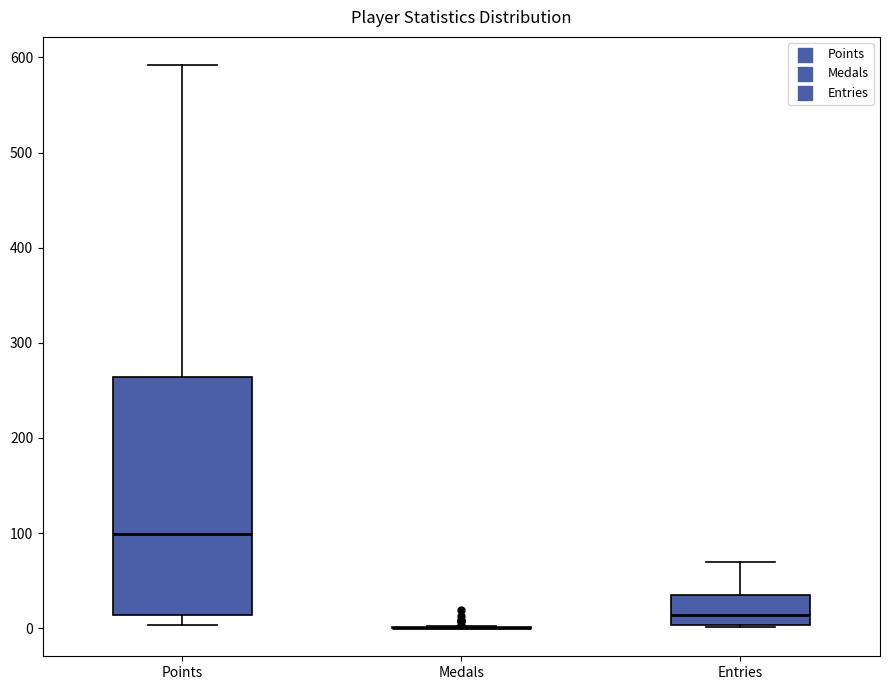

Reading left to right, read every box against the y-axis: the position of its median line, the range the box covers, and the ends of its whiskers. The values are not printed on the chart, so give them approximately, as read against the axis.

Points: median 100, box 10 to 260, whiskers 0 to 590
Medals: box collapsed to a line at 0, whiskers 0 to 0
Entries: median 10, box 0 to 40, whiskers 0 to 70